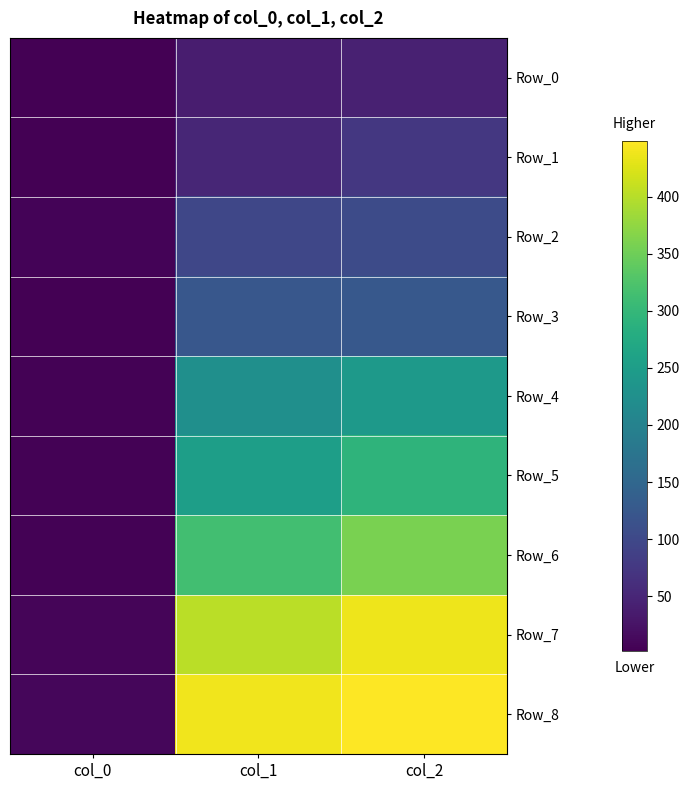

What is the total value across all series at col_2?

2129.7